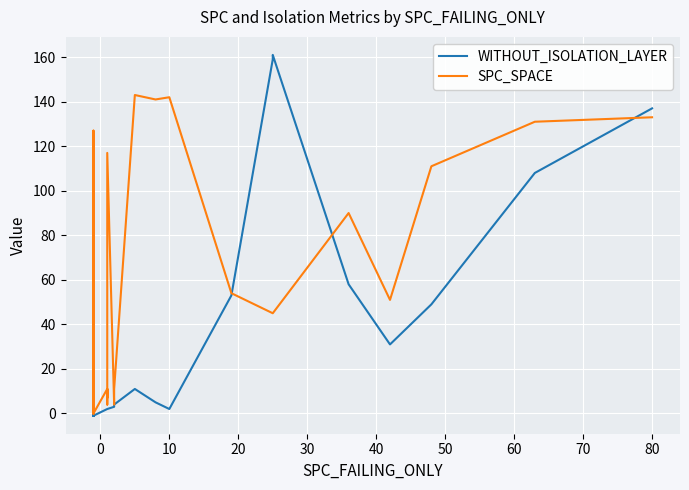

True or false: WITHOUT_ISOLATION_LAYER has a value of 79 at 27.

False